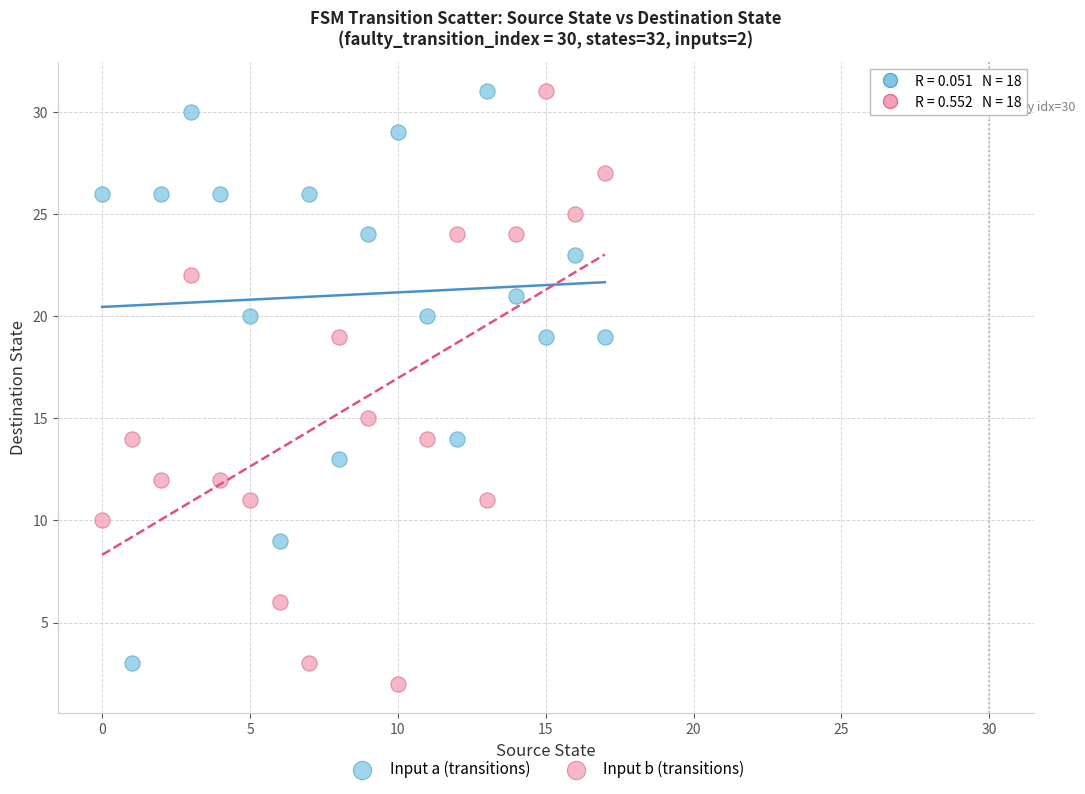

Which series contains the lowest Y value?

Input b (transitions)